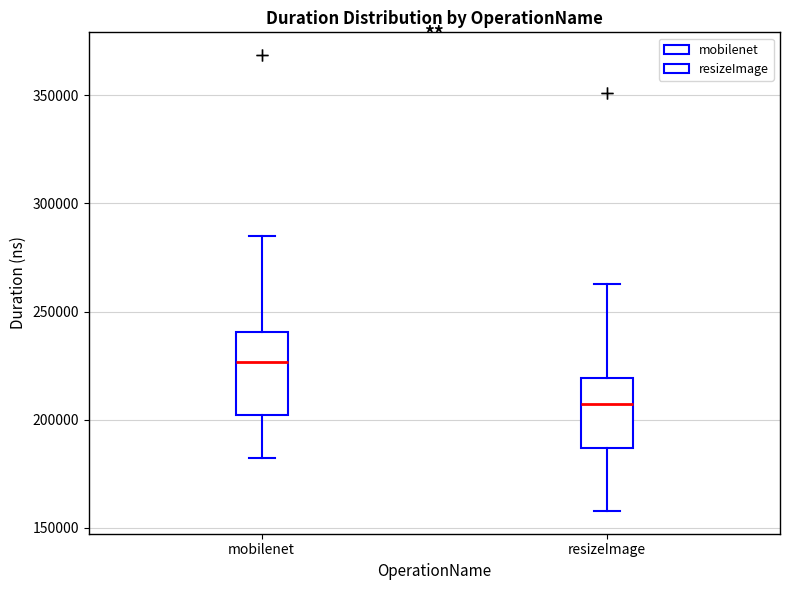

Which box is the tallest, from its lower edge to its upper edge?

mobilenet